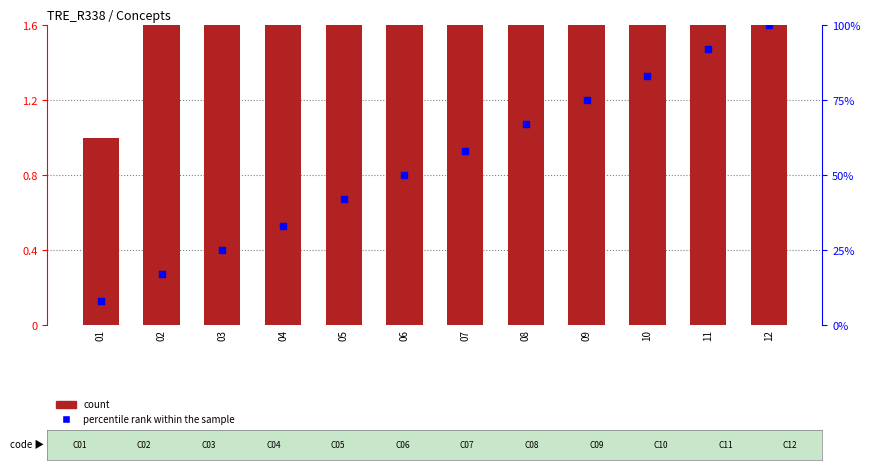

Which series has the largest Y range (max minus min)?

percentile rank within the sample